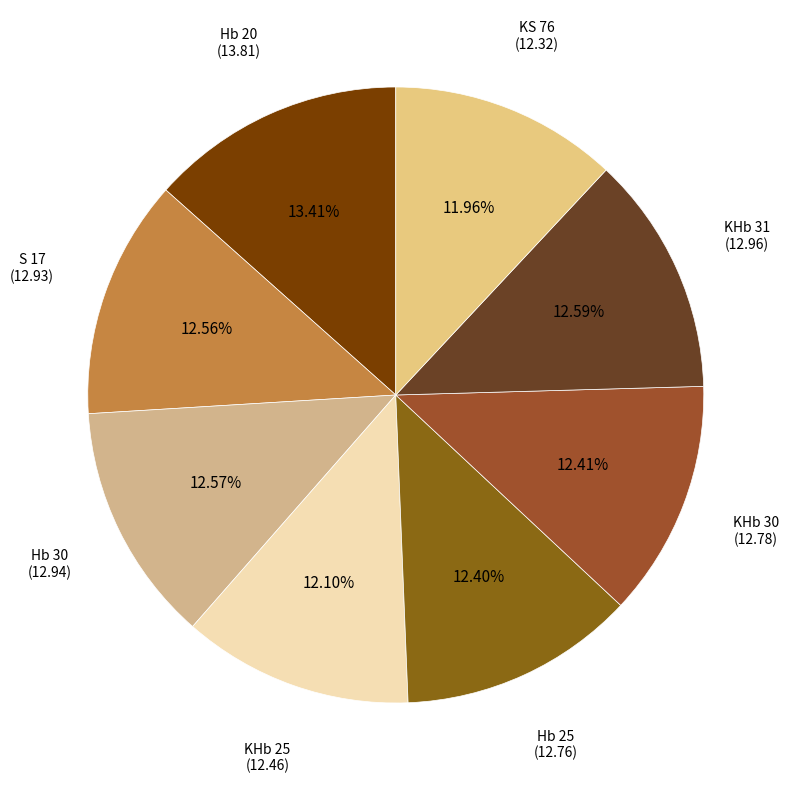

Rank the categories by value from lowest to highest.

KS 76, KHb 25, Hb 25, KHb 30, S 17, Hb 30, KHb 31, Hb 20